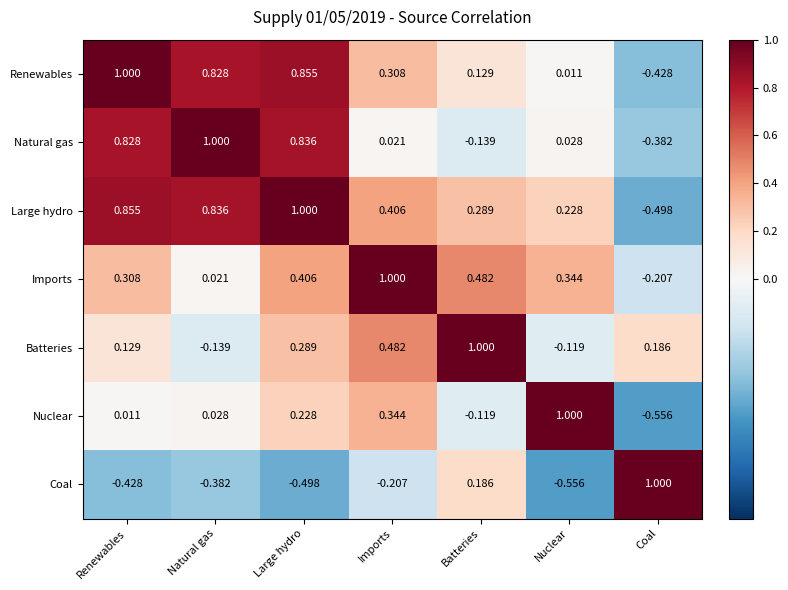

Between Renewables and Natural gas, which series saw the biggest shift?

Imports